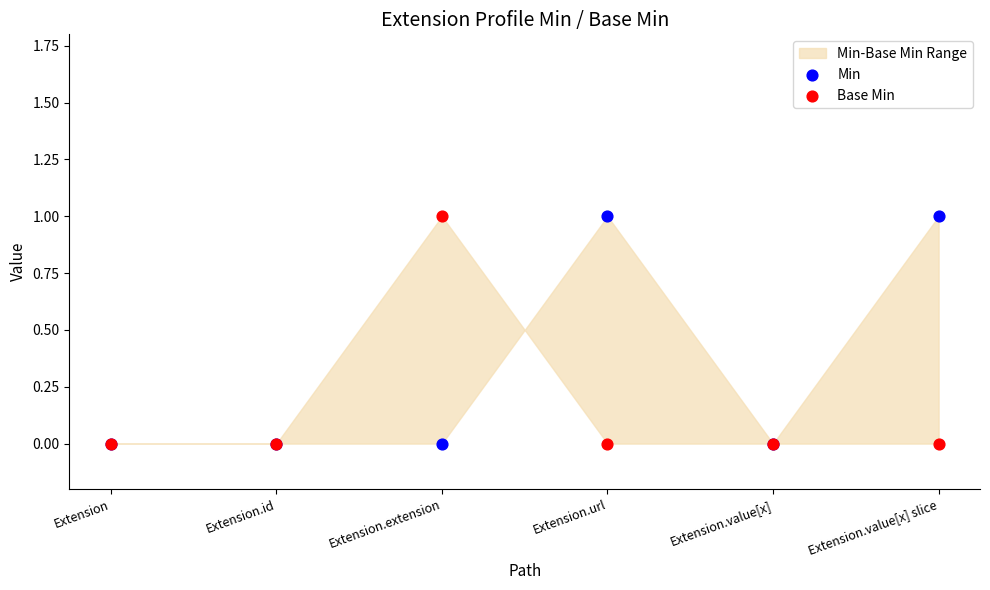

Which series contains the highest Y value?

Min